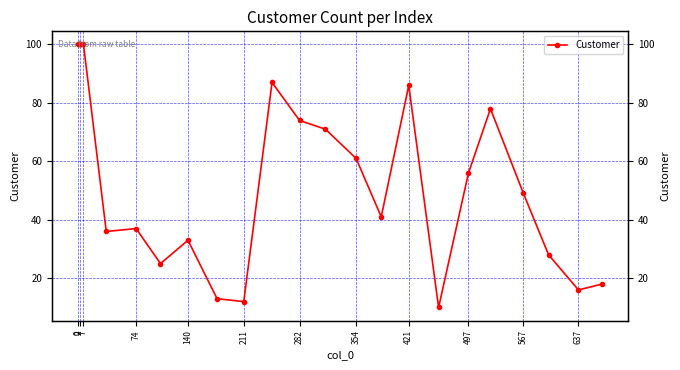

Which has a higher value, 74 or 2?

74